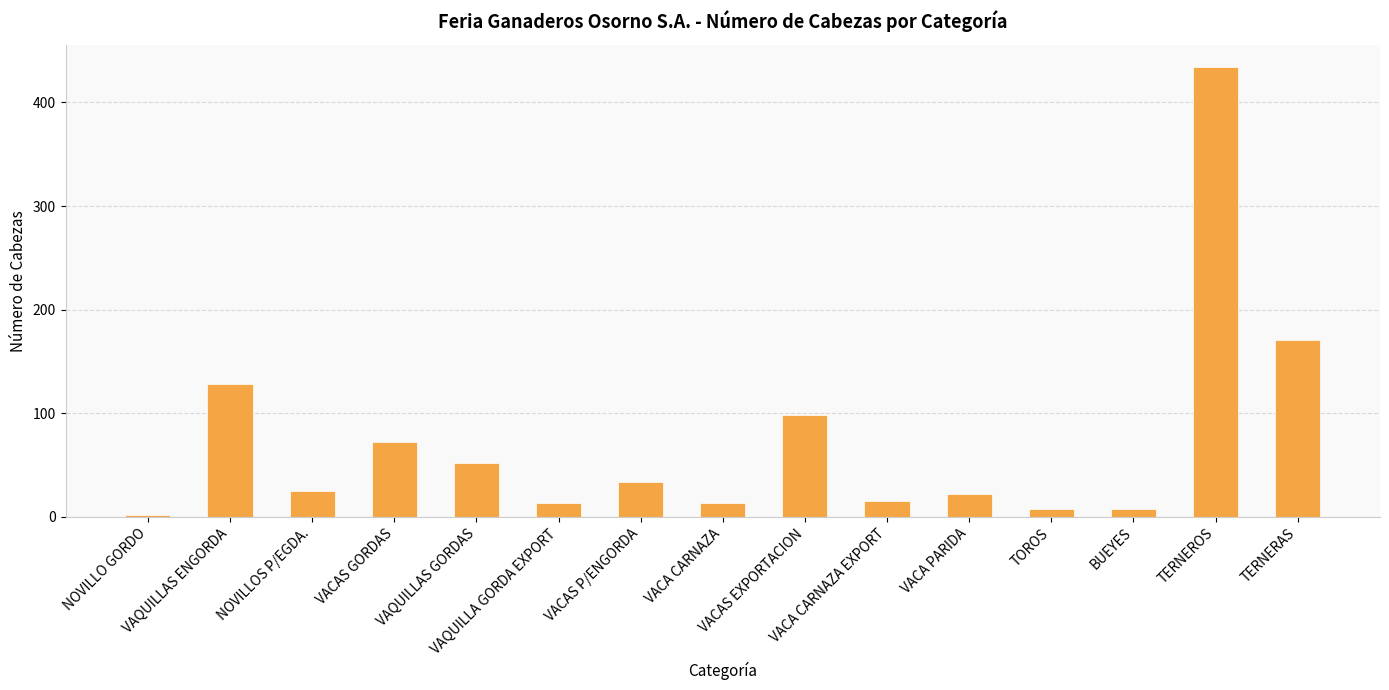

What is the maximum value shown in the chart?

434